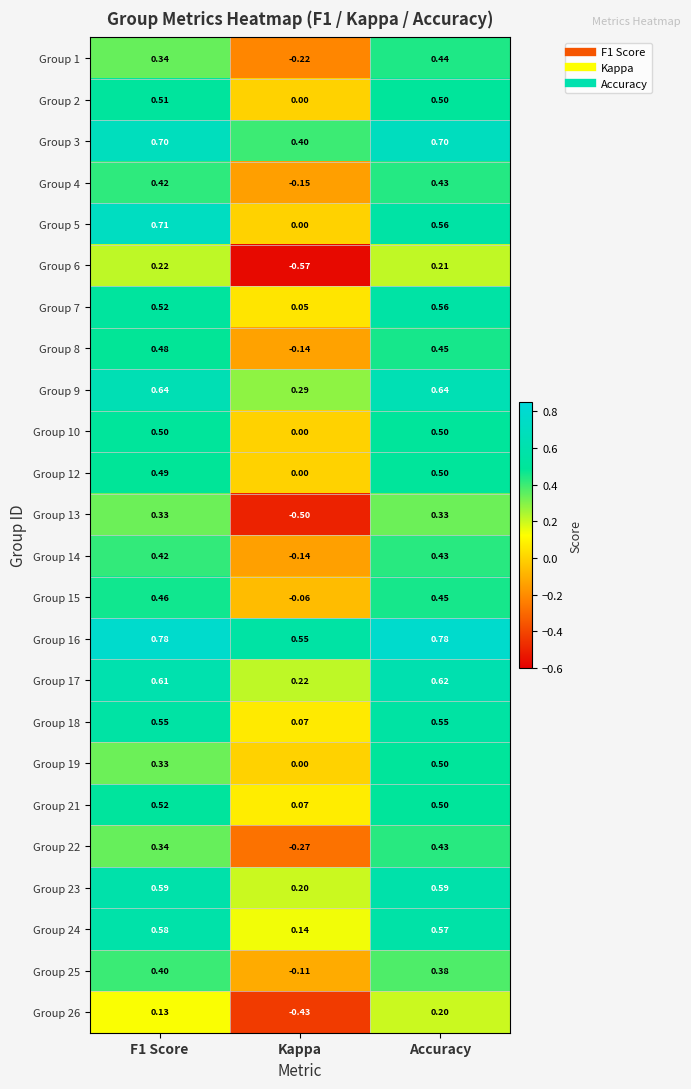

Is the value of Group 13 at Kappa greater than the value of Group 4 at F1 Score?

No